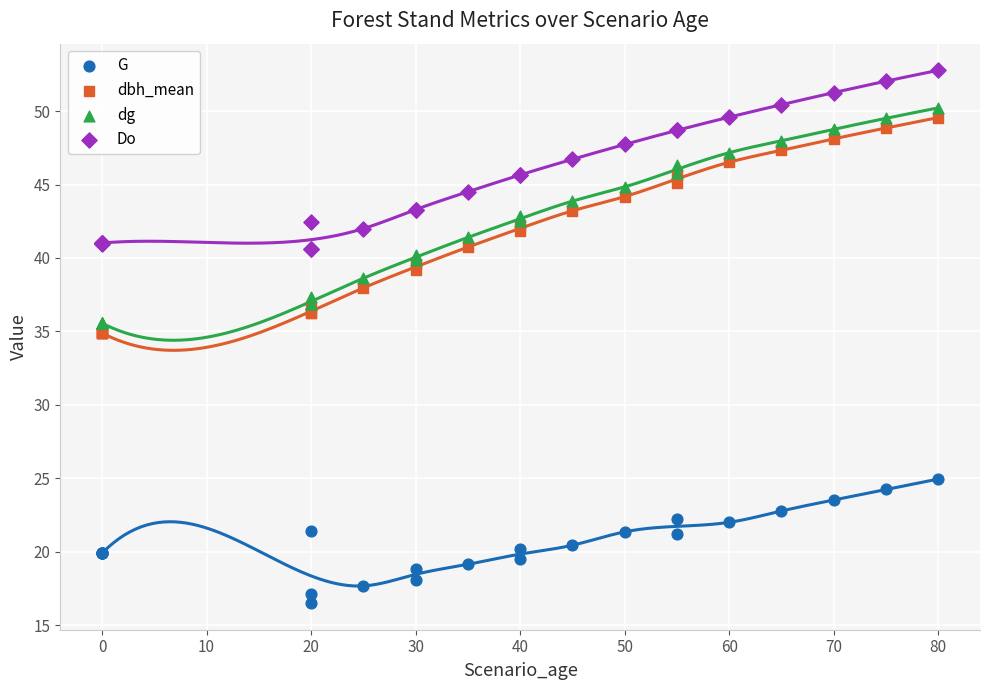

Which series has the largest Y range (max minus min)?

dbh_mean